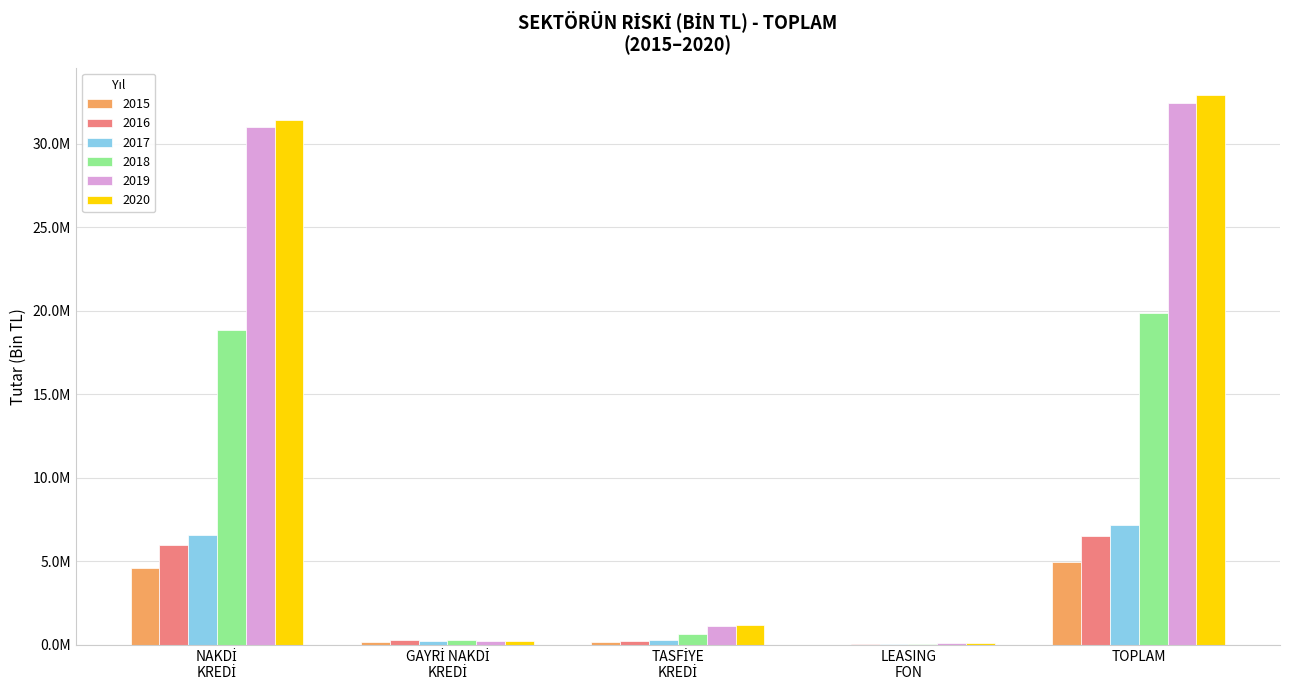

At which category is the sum across all series the highest?

TOPLAM